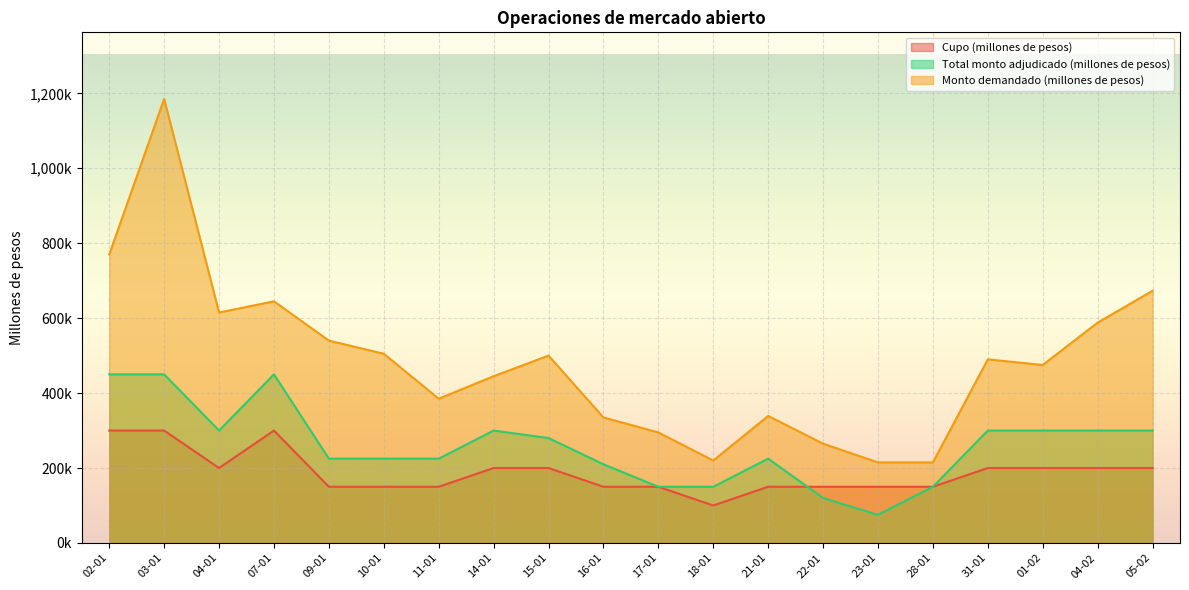

Which label corresponds to the smallest value in the chart?

23-01